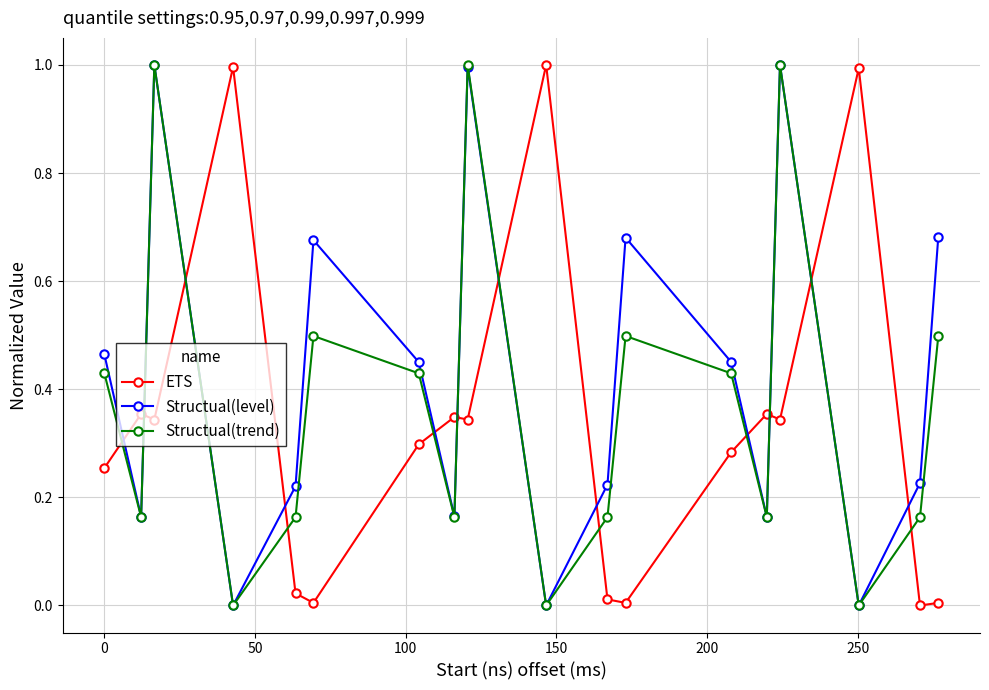

What is the difference between the second highest and second lowest values in the Structual(level) series?

1.0